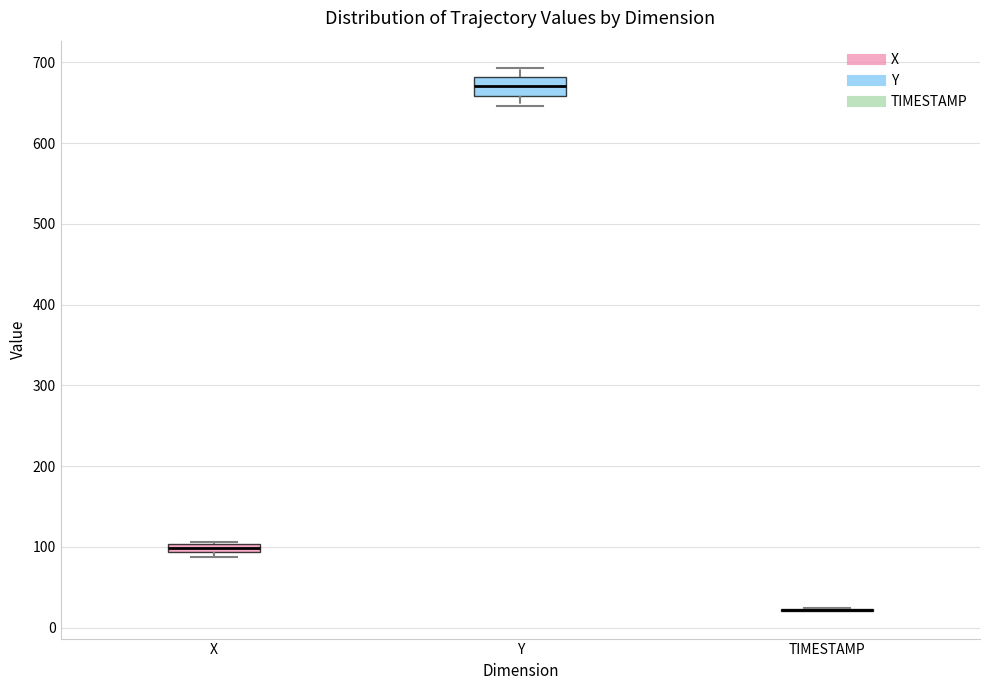

Where does the upper whisker of the box for Y end on the y-axis? The values are not printed on the chart, so give them approximately, as read against the axis.

690